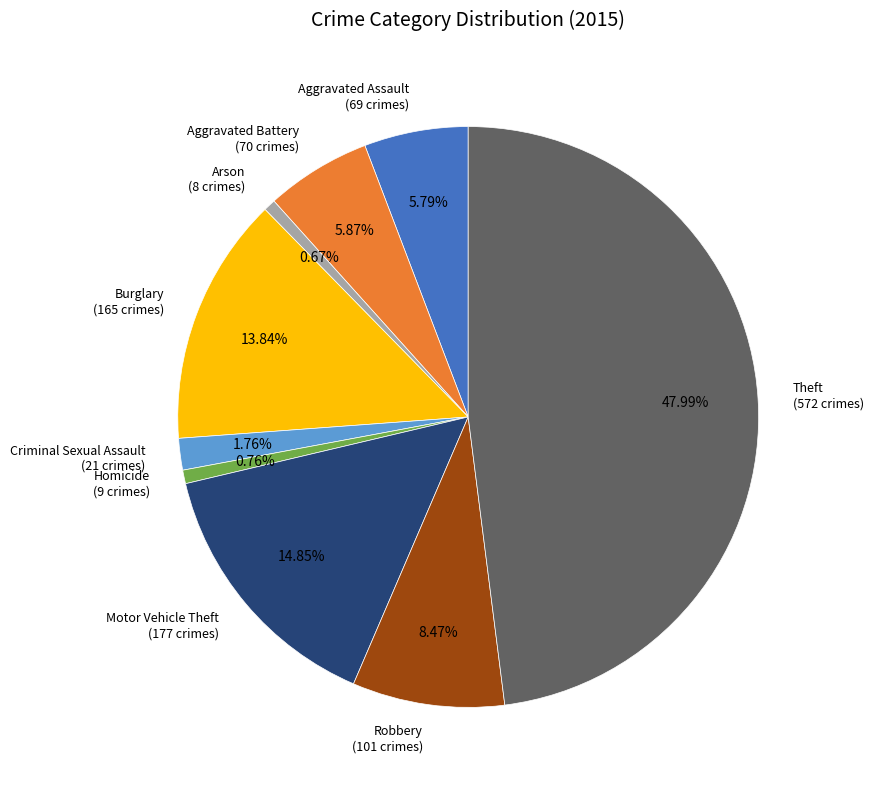

Does Criminal Sexual Assault account for over 50% of the chart?

No